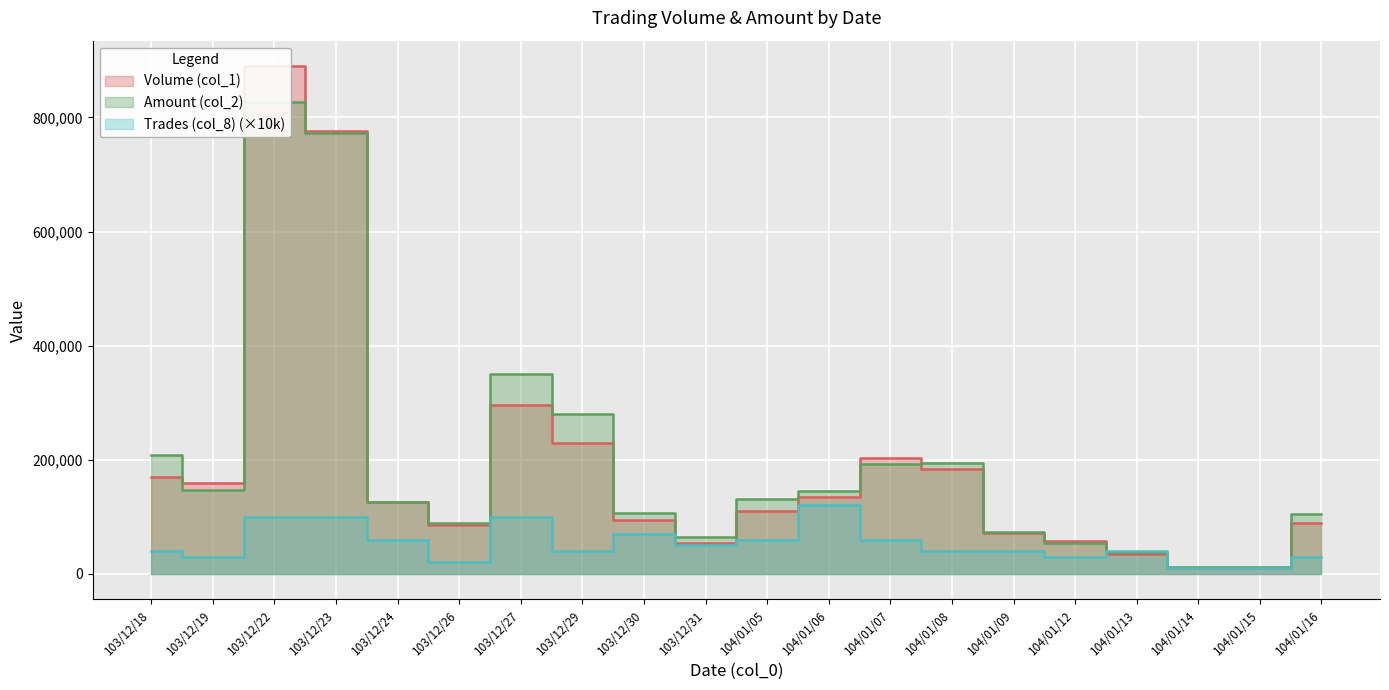

How many data points does each series have?

20